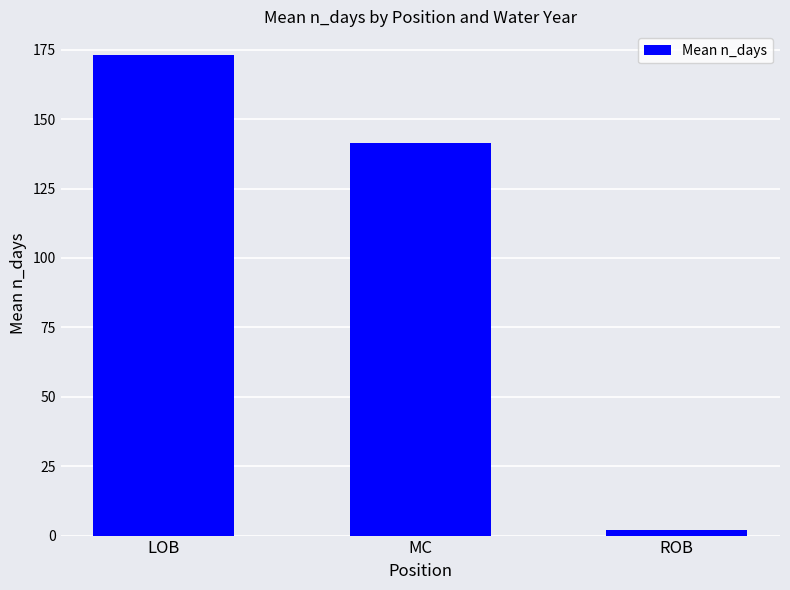

Reading right to left, extract all data points from this chart.

ROB=2.0	MC=141.5	LOB=173.0